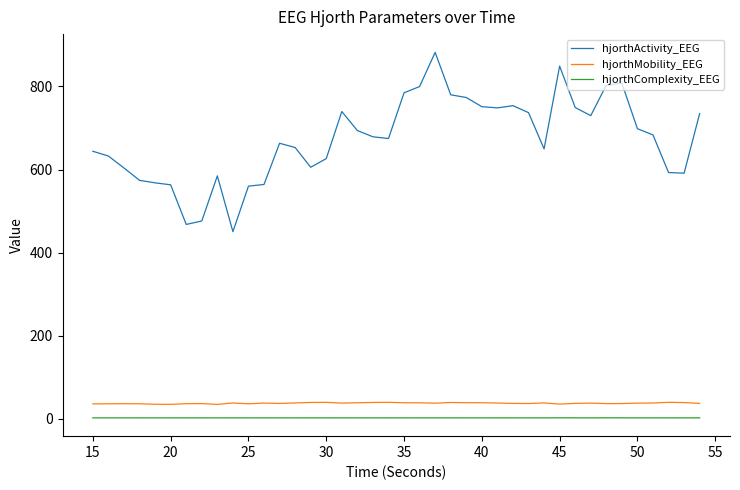

What is the difference between the maximum and minimum values in the hjorthActivity_EEG series?

431.3